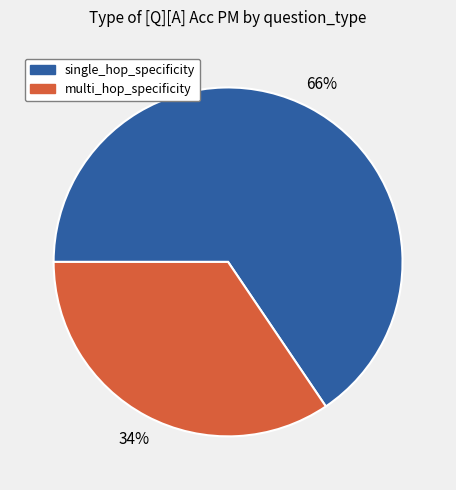

What is the smallest slice in the pie chart?

multi_hop_specificity